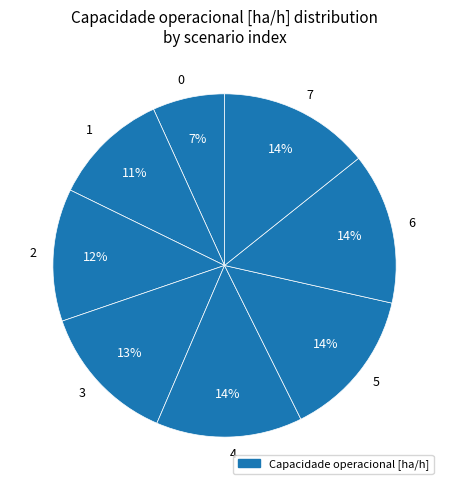

To the nearest percent, what is the combined percentage of 0 and 1?

18%